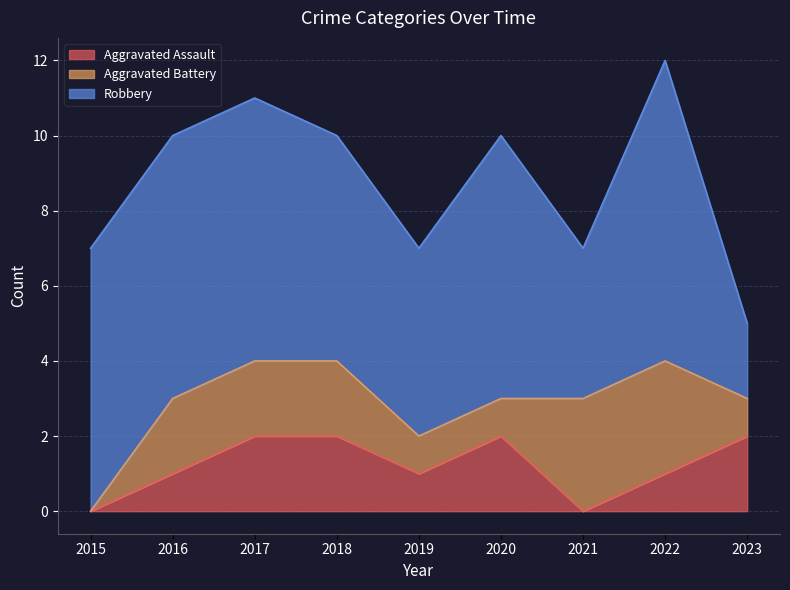

At how many categories does at least one series exceed 6?

5